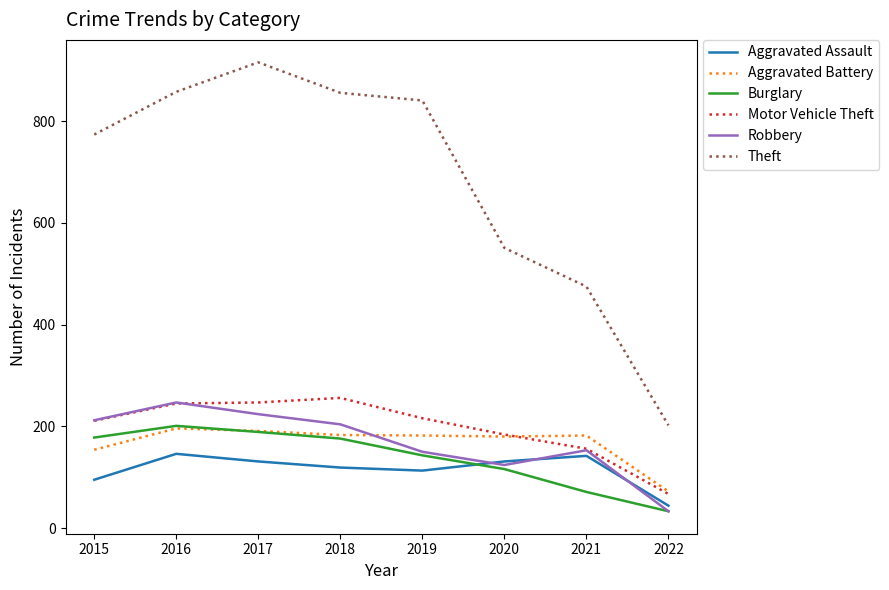

What is the spread (max minus min) of values at 2019?

728